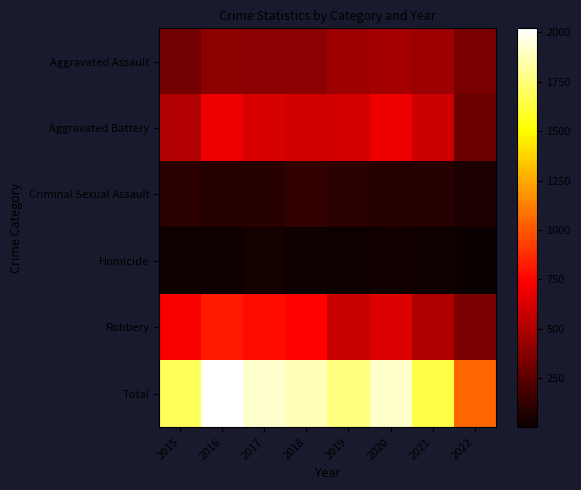

At how many categories does at least one series exceed 27?

8